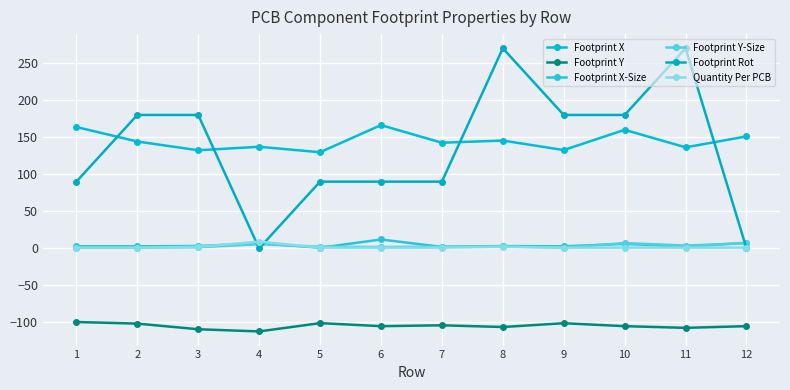

The Quantity Per PCB series shows 3.3 at 3. True or false?

False